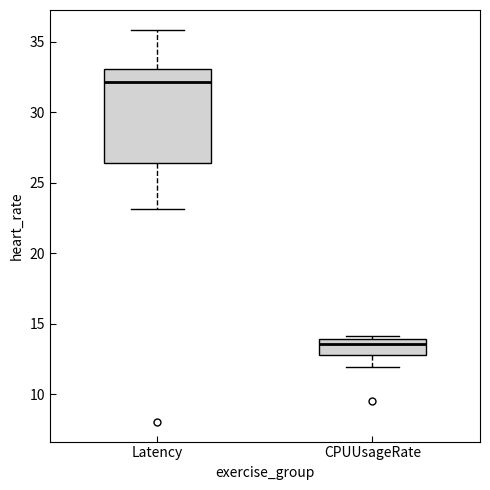

Where does the lower whisker of the box for Latency end on the y-axis? The values are not printed on the chart, so give them approximately, as read against the axis.

23.0